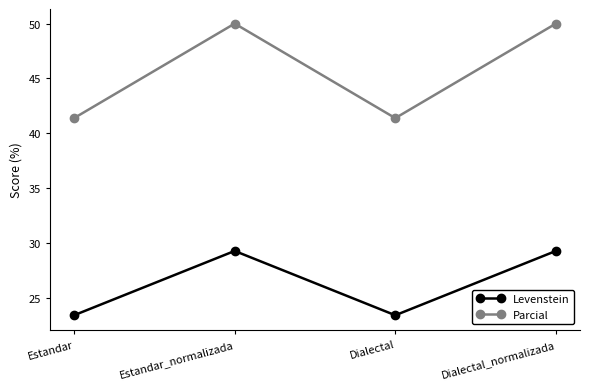

What is the sum of the Levenstein values at Dialectal_normalizada and Dialectal?

52.7